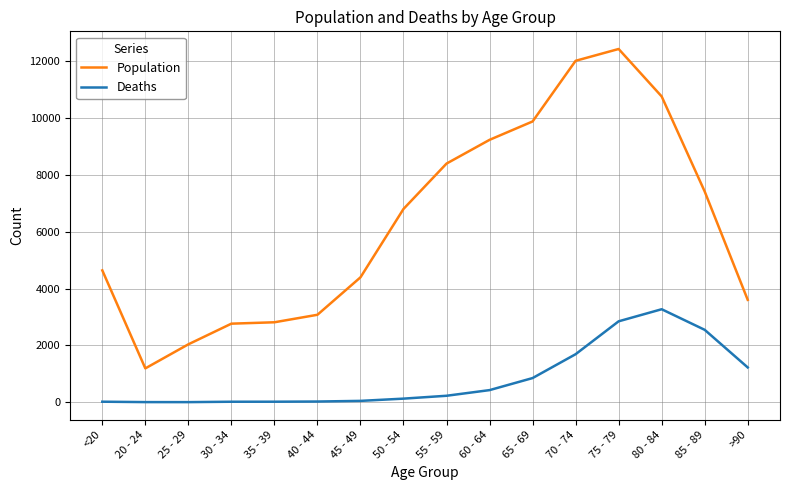

How many categories are shown in the chart?

16